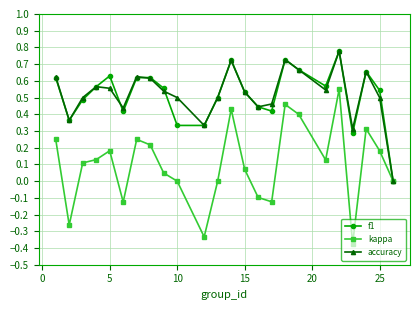

How many interior local peaks does the accuracy series have?

6